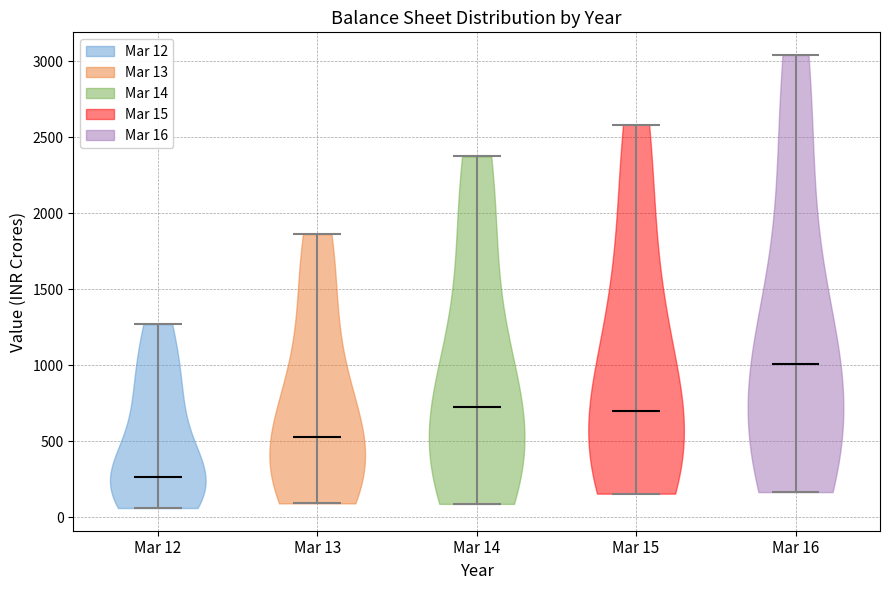

Reading left to right, read every violin against the y-axis: where its median line is, and the lowest and highest points it reaches. The values are not printed on the chart, so give them approximately, as read against the axis.

Mar 12: median line 250, lowest point 50, highest point 1250
Mar 13: median line 550, lowest point 100, highest point 1850
Mar 14: median line 700, lowest point 100, highest point 2350
Mar 15: median line 700, lowest point 150, highest point 2600
Mar 16: median line 1000, lowest point 150, highest point 3050